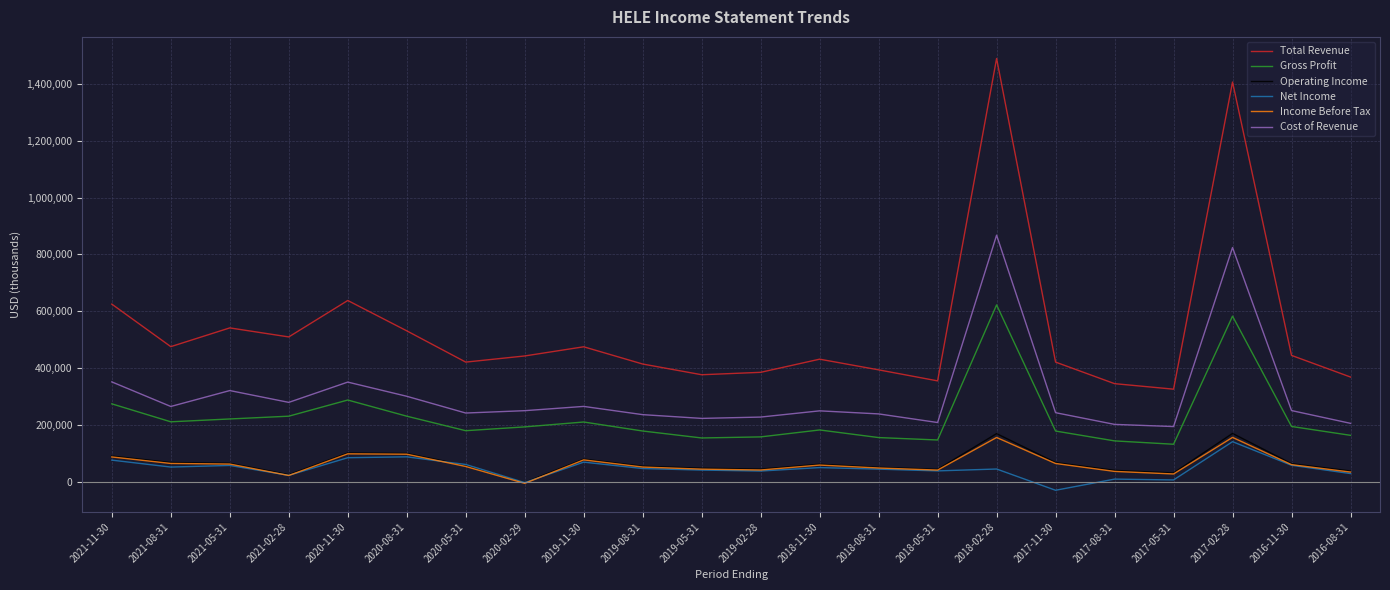

What is the maximum value for Total Revenue?

1489700